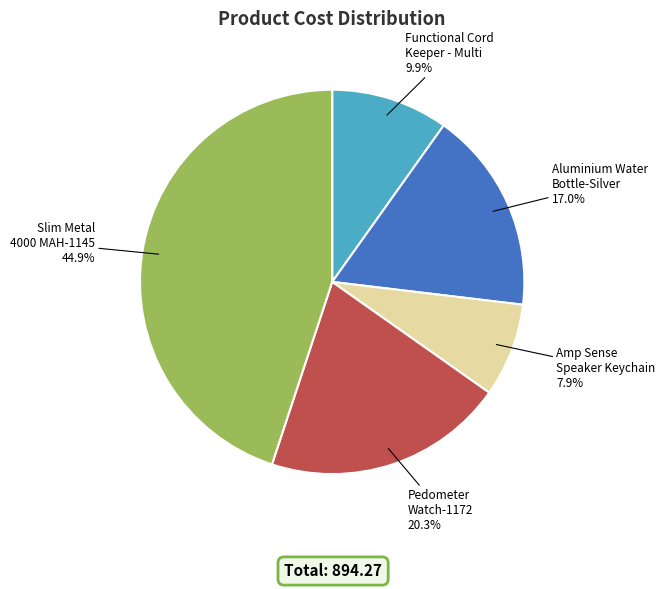

Which slice is the largest?

Slim Metal 4000 MAH-1145